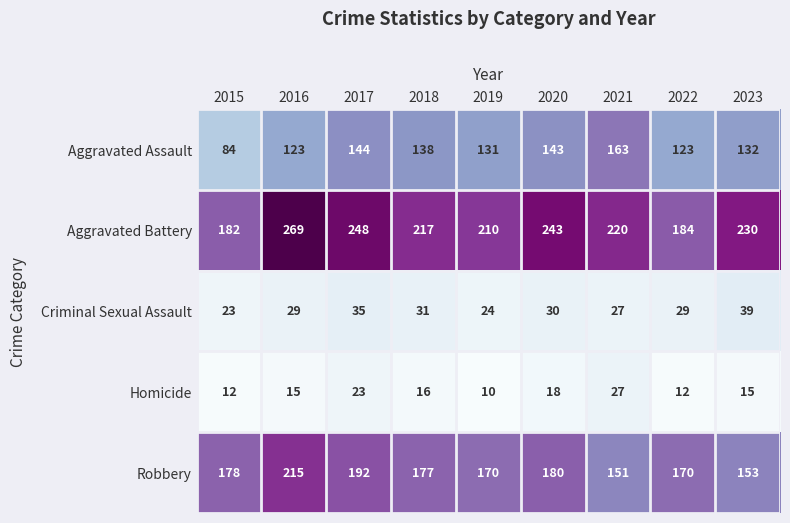

How many data points in Robbery are less than 177?

4